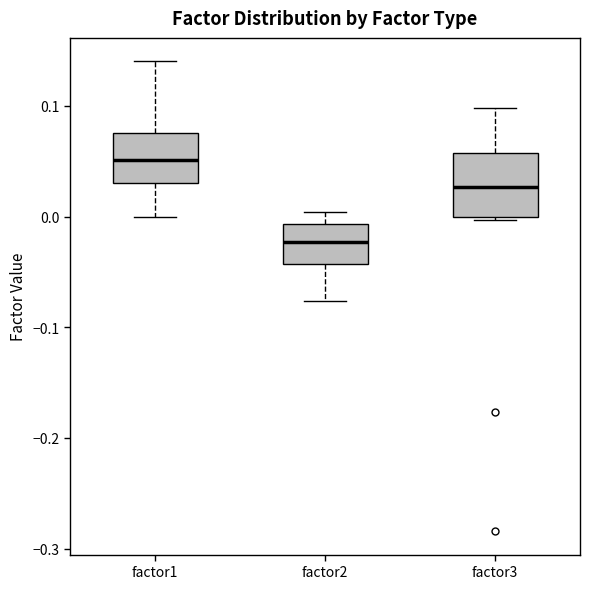

Where is the lower edge of the box for factor2 on the y-axis? The values are not printed on the chart, so give them approximately, as read against the axis.

-0.04